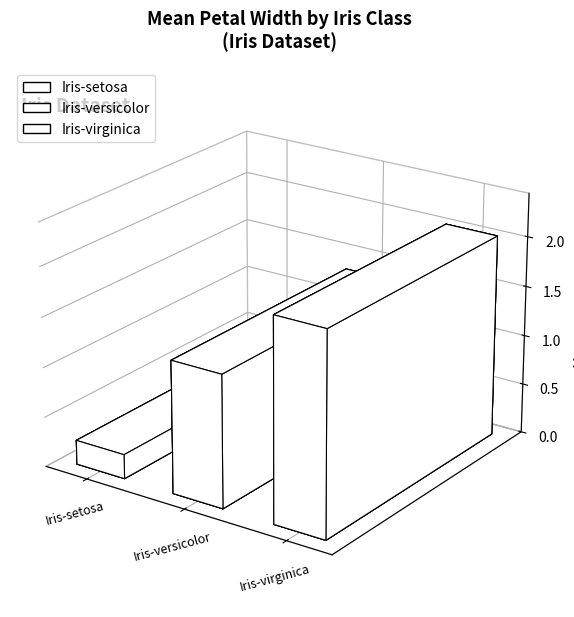

Reading left to right, what are all the values shown in this chart?

0.2	1.3	2.0